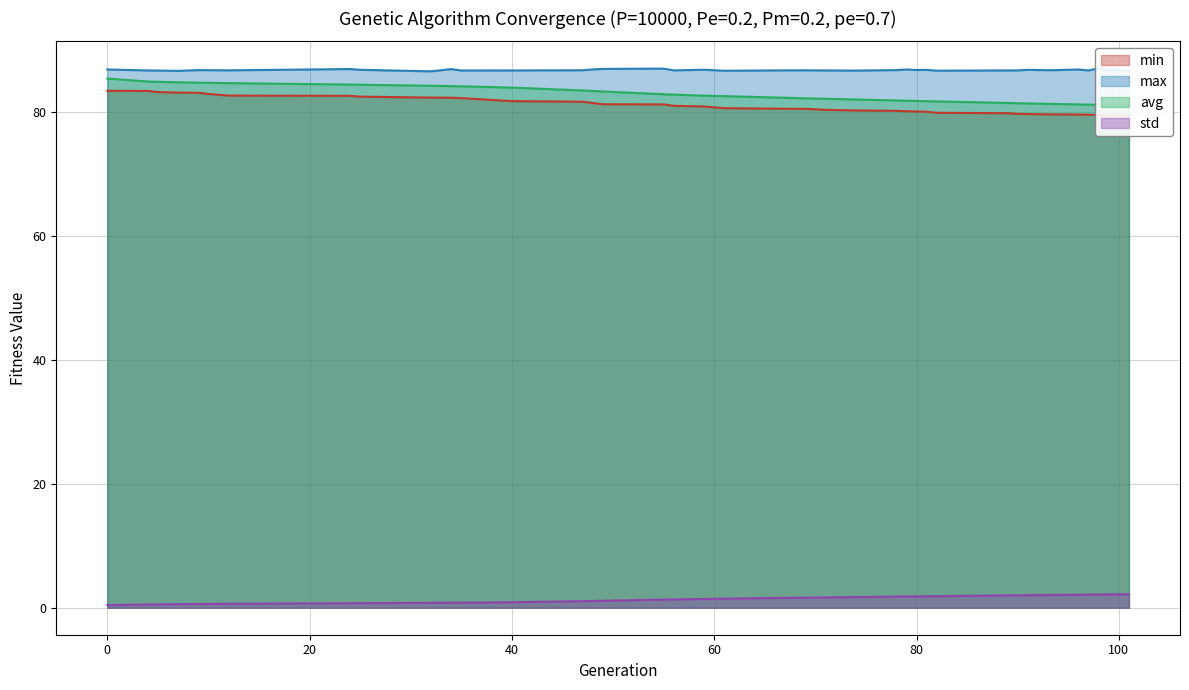

True or false: avg has more than 1 interior local peaks.

False